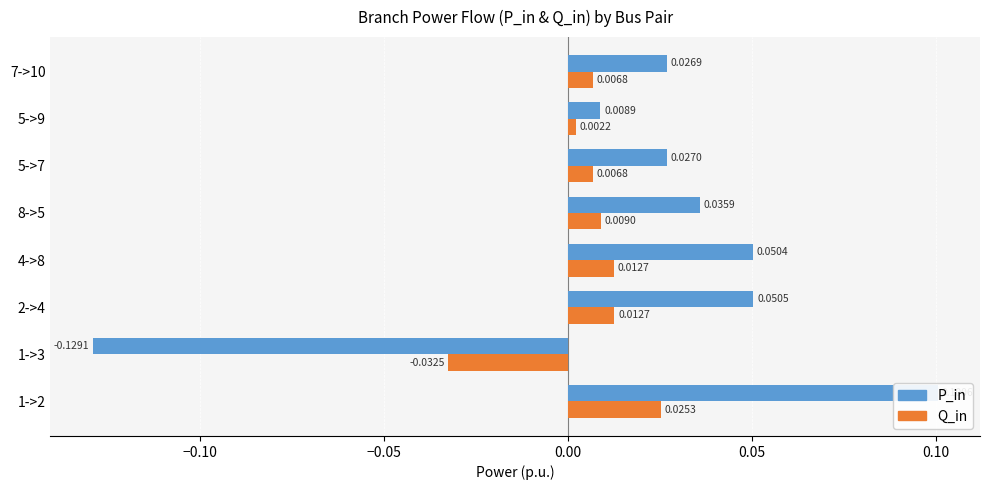

What is the difference between the maximum and minimum values in the P_in series?

0.2